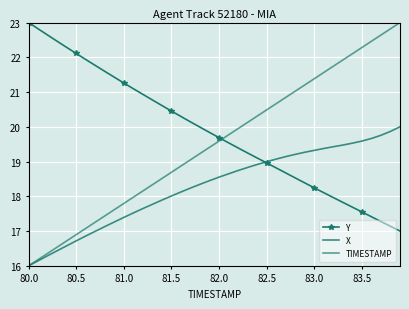

What is the difference between the maximum and second lowest values in the X series?

3.9